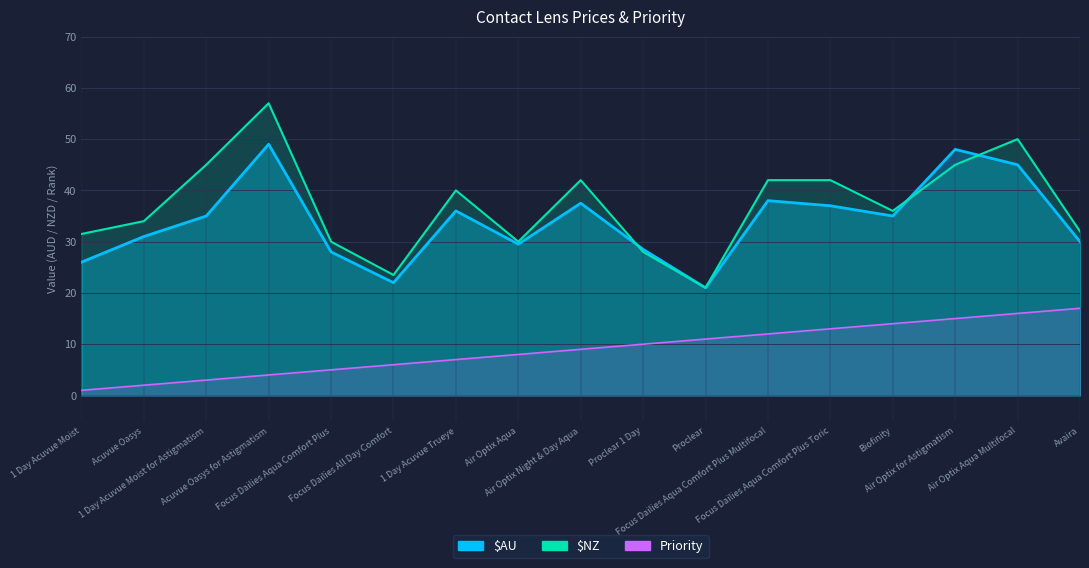

Which series has the largest total across all categories?

$NZ